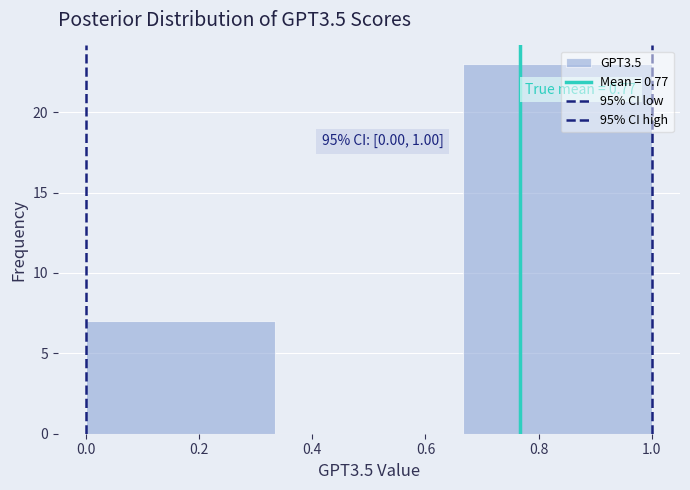

Which range on the x-axis has the tallest bar?

0.66 to 1.00